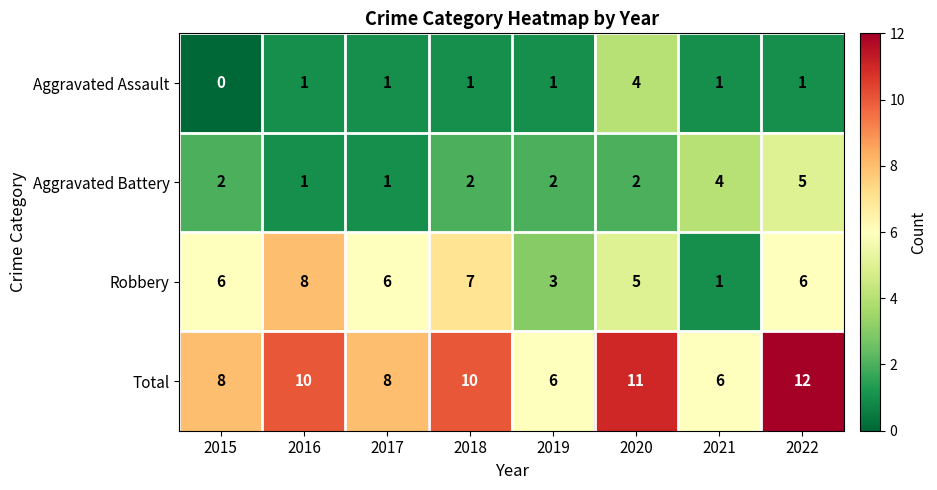

Rank the series by their maximum value, from highest to lowest.

Total, Robbery, Aggravated Battery, Aggravated Assault